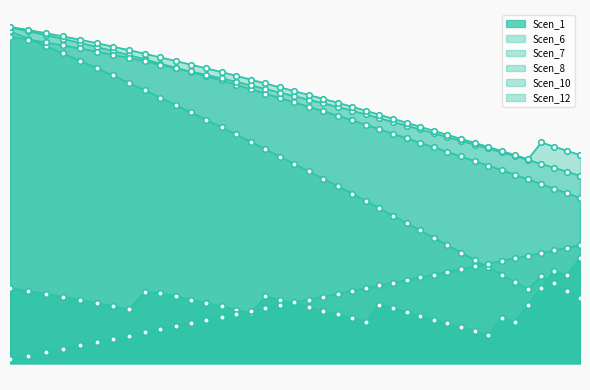

What is the difference between the maximum and second lowest values in the Scen_7 series?

2.8